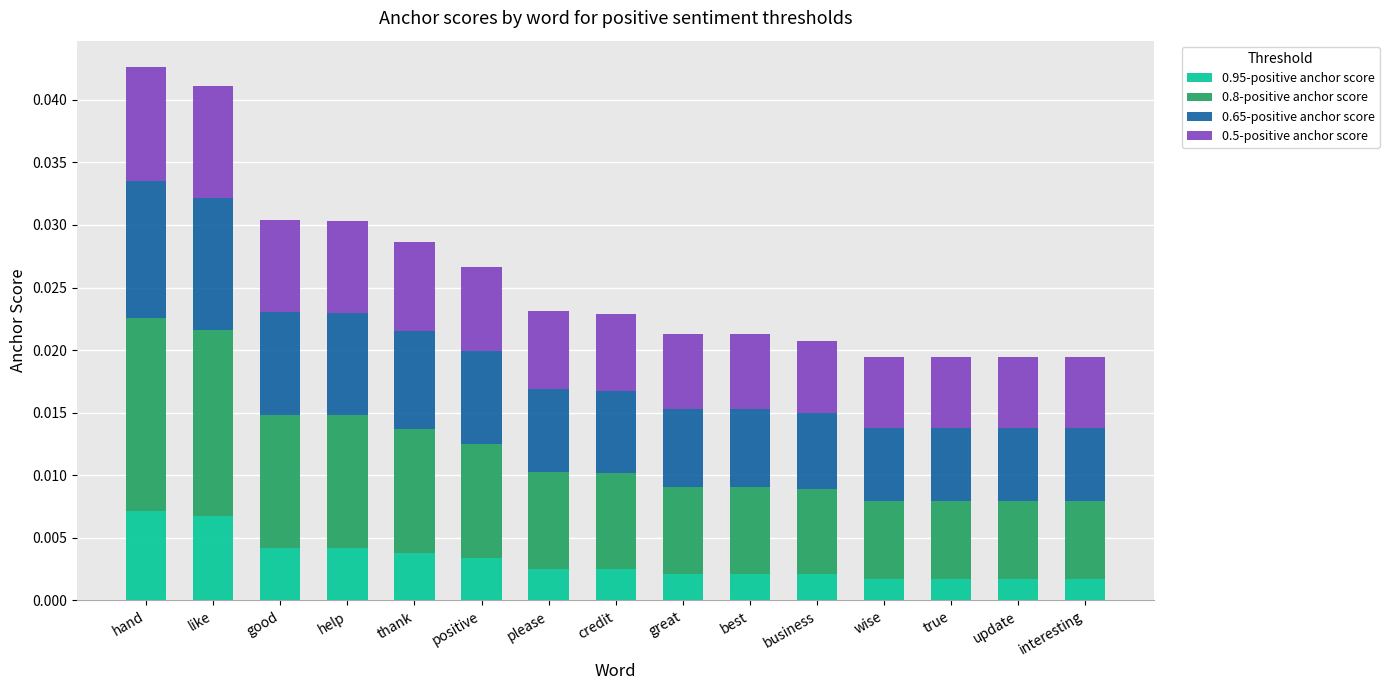

Are the bars horizontal?

No